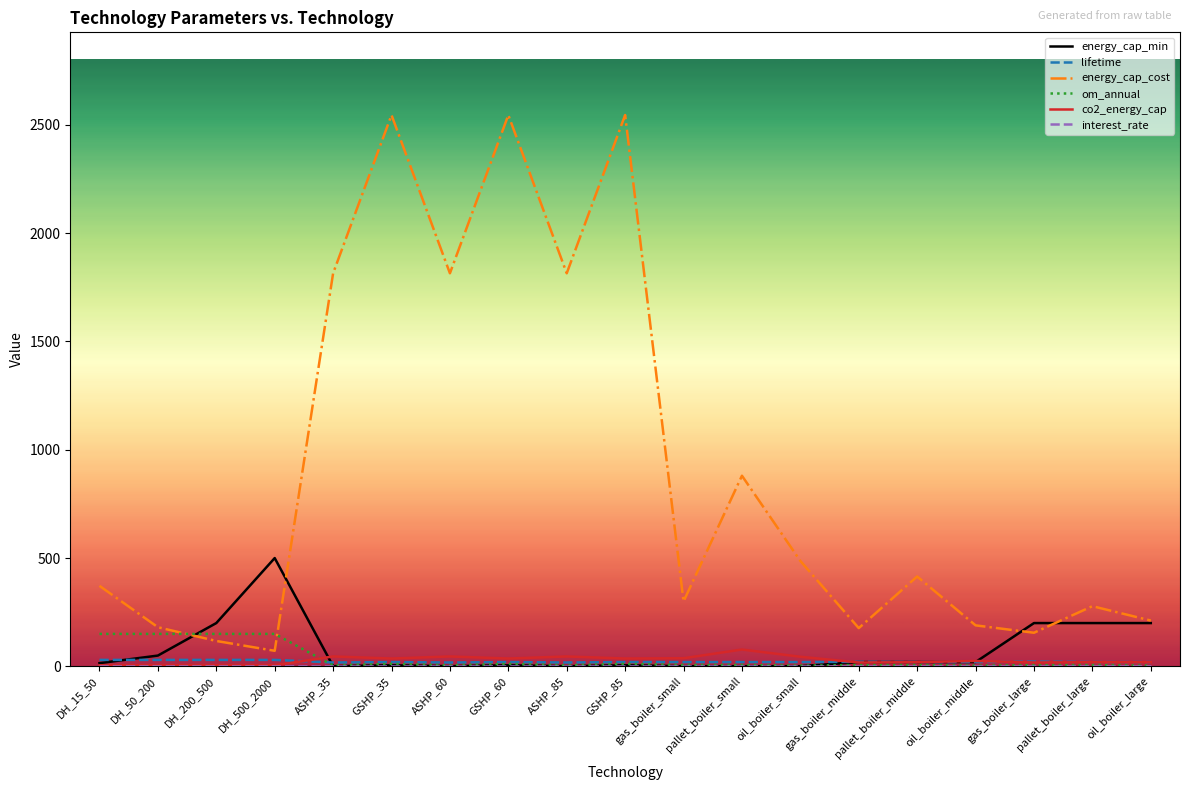

What is the total value across all series at oil_boiler_small?

555.8